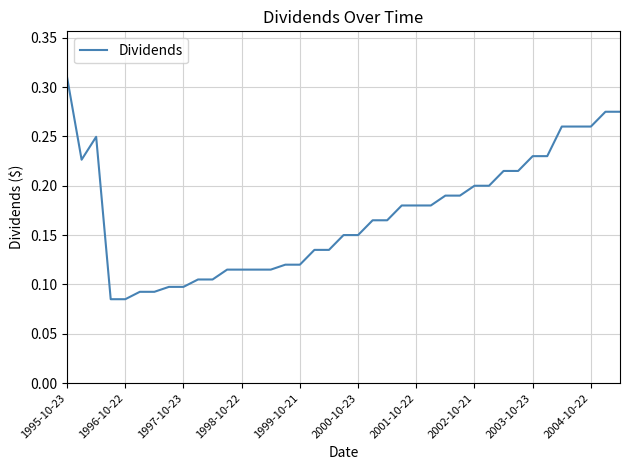

How many lines are shown in the chart?

1